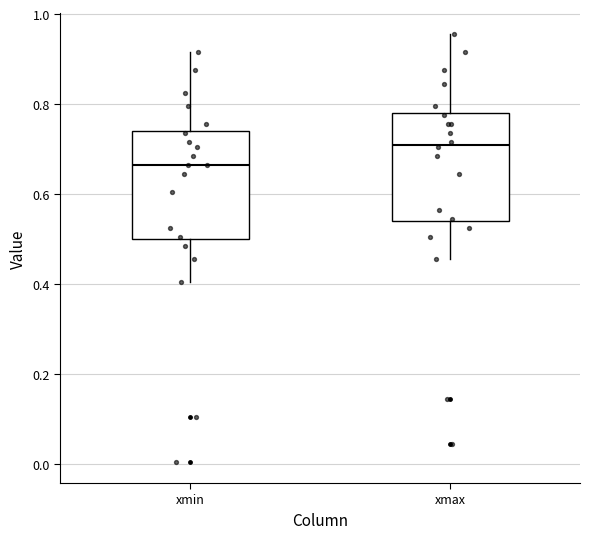

Reading left to right, transcribe this box plot: for each box, give where its median line is, the range the box spans, and where its two whiskers end, as read against the y-axis. The values are not printed on the chart, so give them approximately, as read against the axis.

xmin: median 0.66, box 0.50 to 0.74, whiskers 0.40 to 0.92
xmax: median 0.72, box 0.54 to 0.78, whiskers 0.46 to 0.96